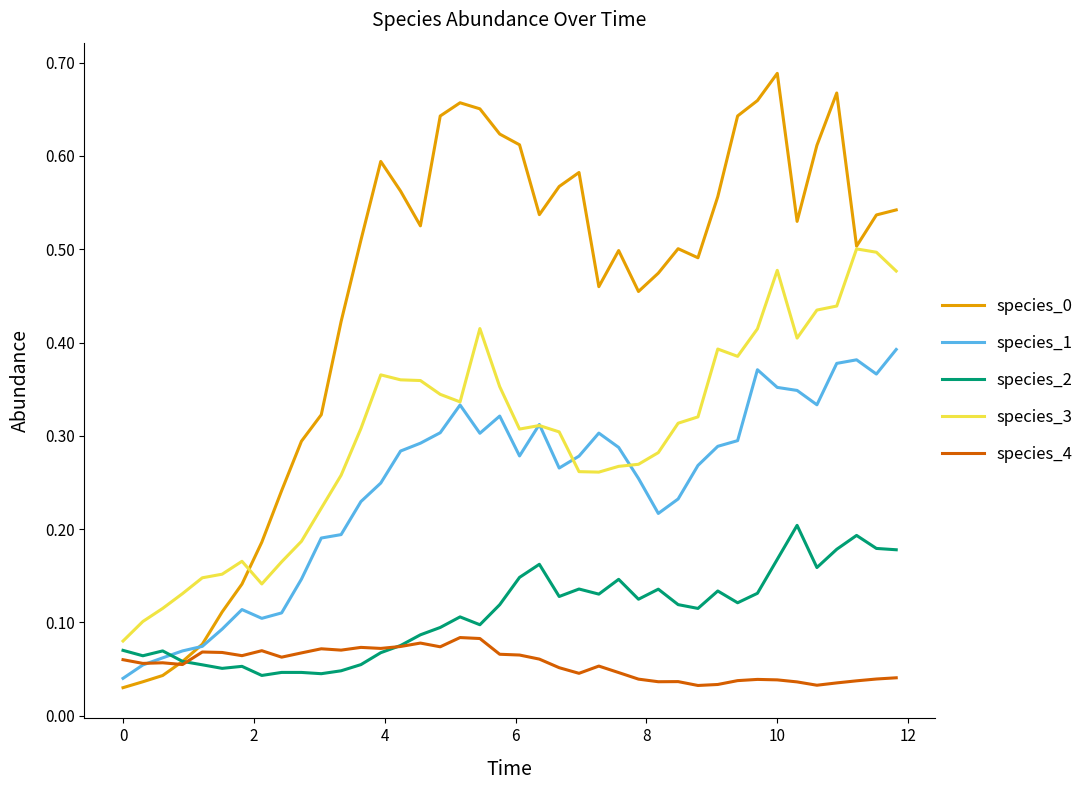

True or false: species_4 and species_3 intersect in this chart.

False